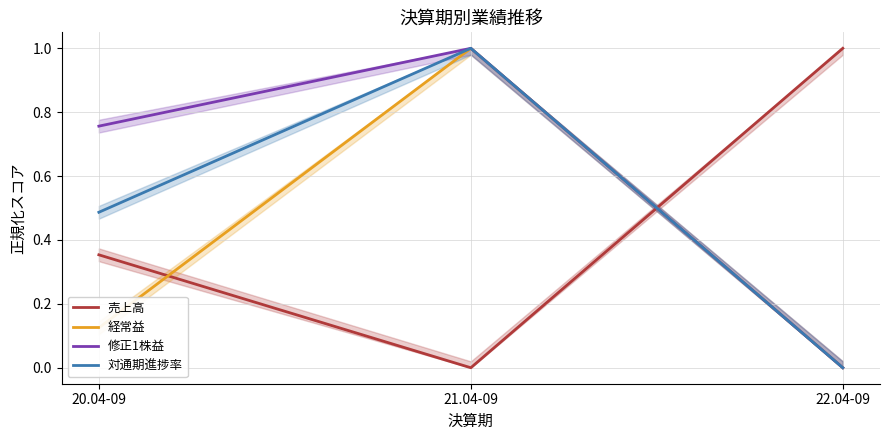

What is the label of the 2nd point from the right?

21.04-09